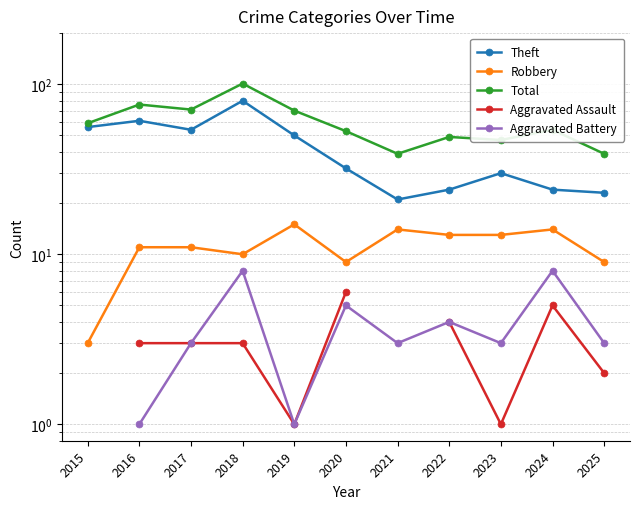

True or false: Total and Robbery intersect in this chart.

False